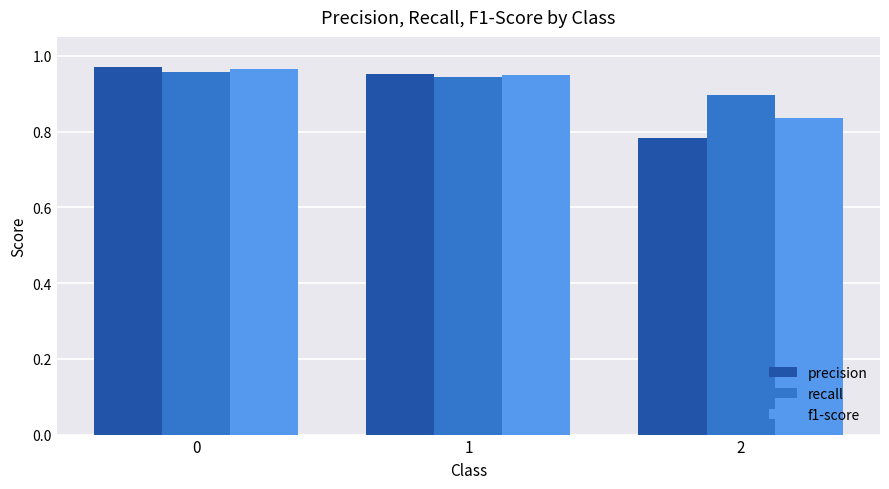

What is the total value across all series at 2?

2.5